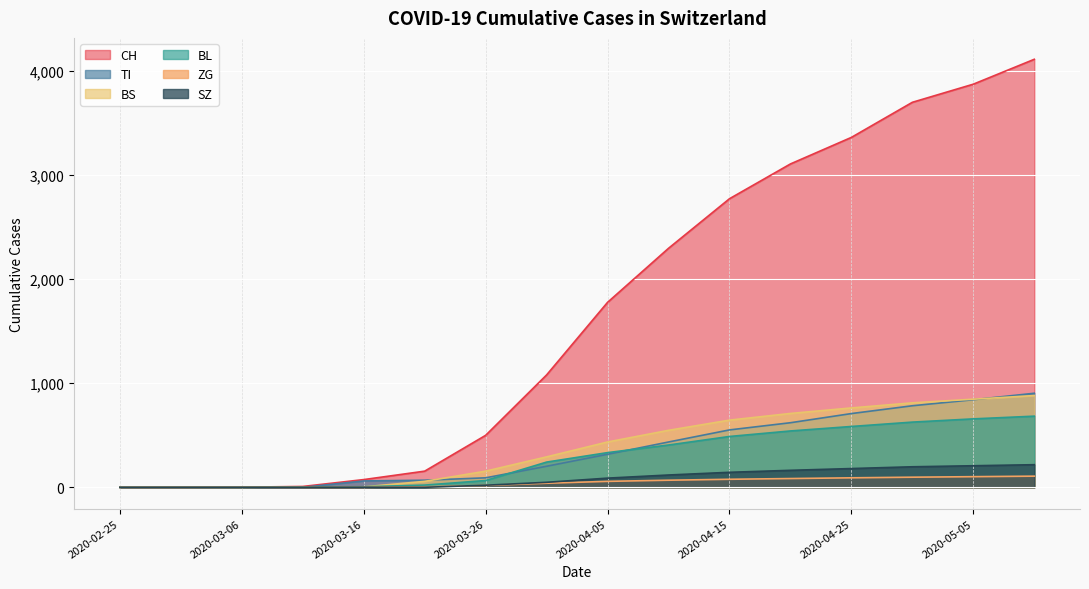

What position from the left is 2020-02-25?

1